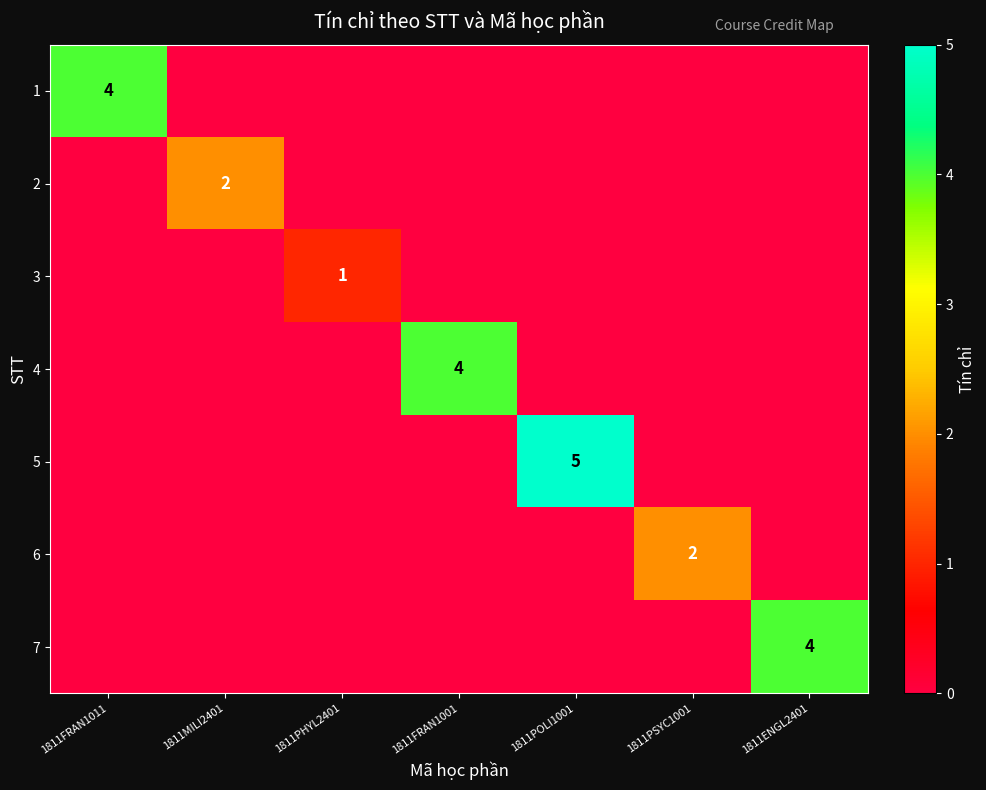

At which category is the sum across all series the highest?

1811POLI1001